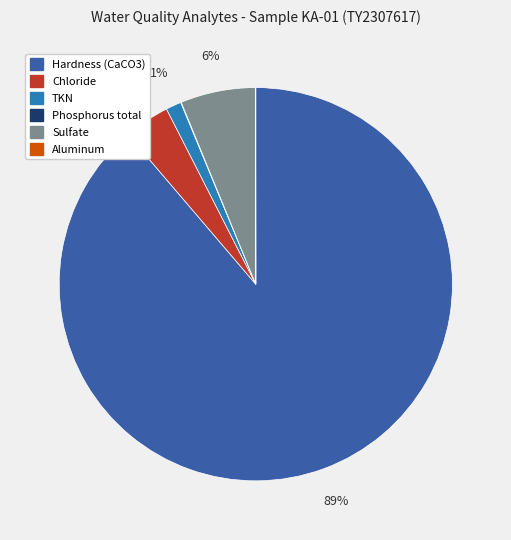

To the nearest percent, what is the difference between the largest and smallest slice percentages?

89%